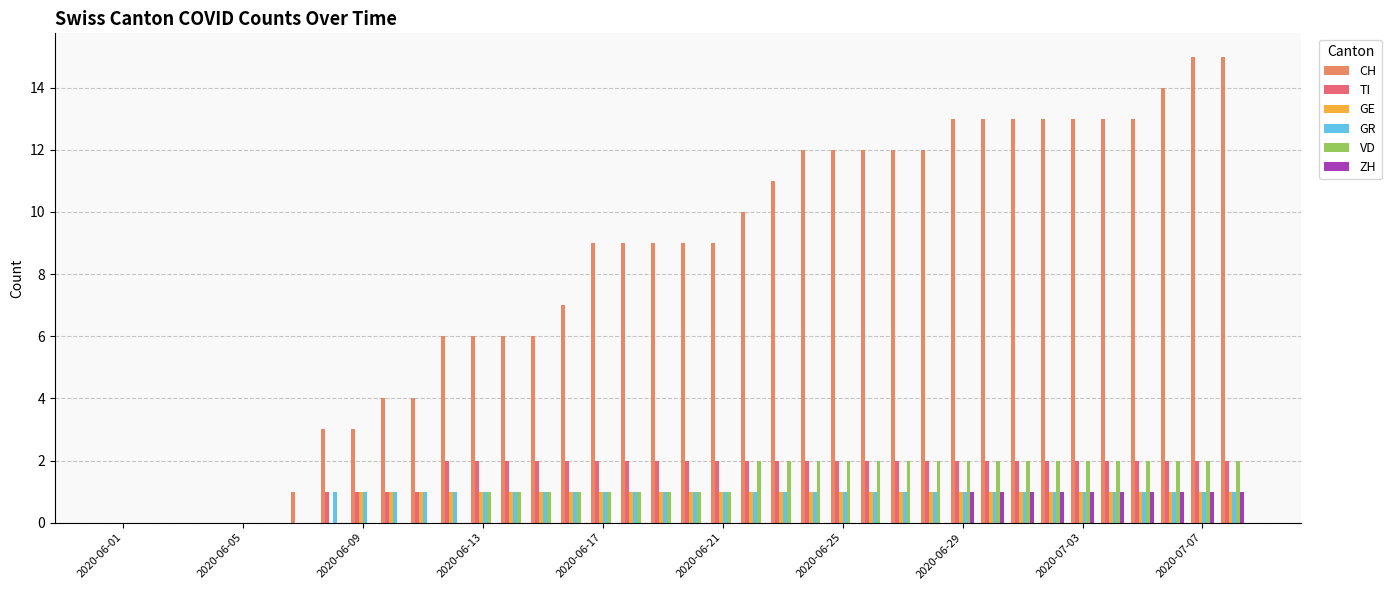

Which series has the largest total across all categories?

CH